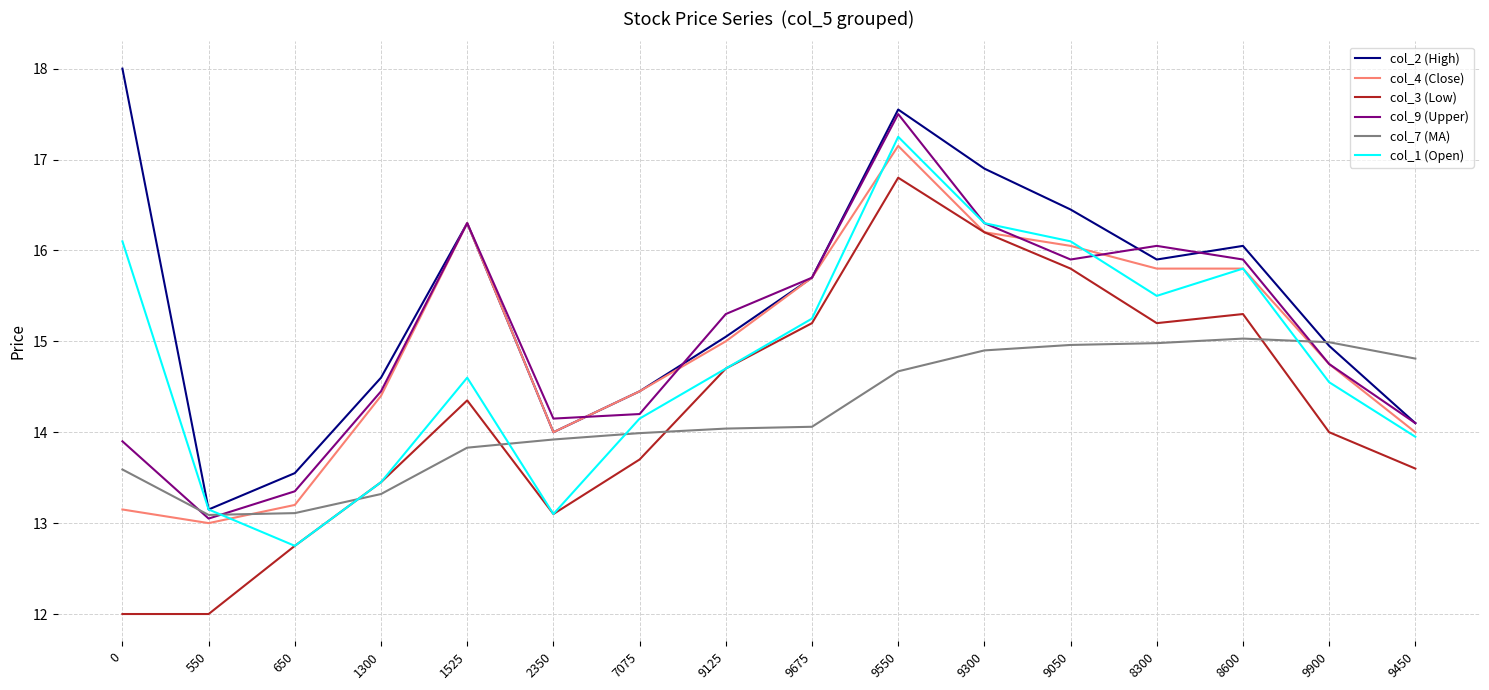

Count the number of data series in this chart.

6